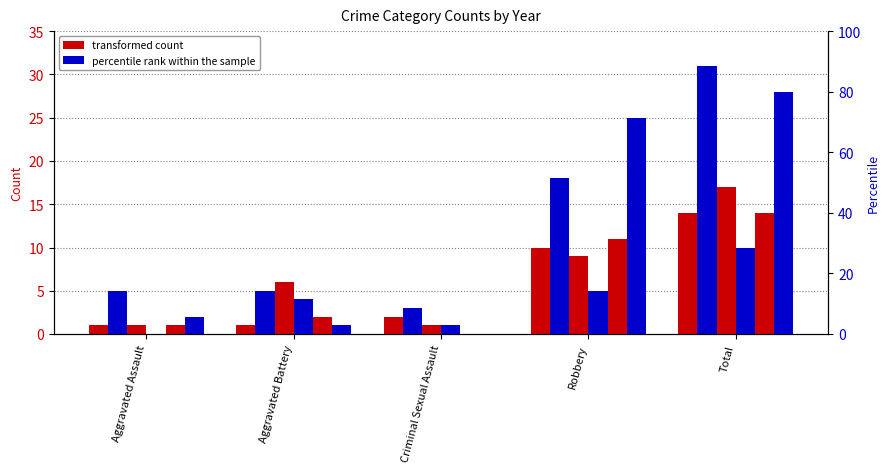

How many series are shown in this chart?

6